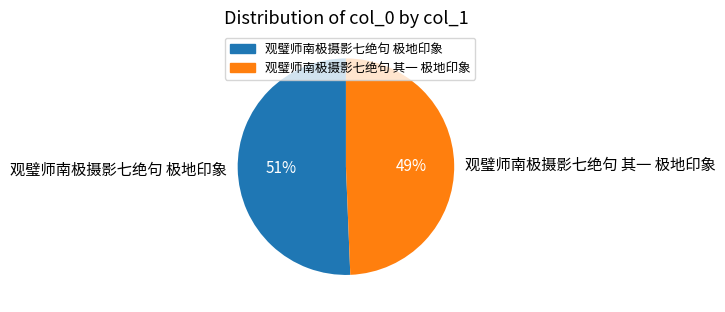

To the nearest percent, what percentage of the pie is 观璧师南极摄影七绝句 其一 极地印象?

49%